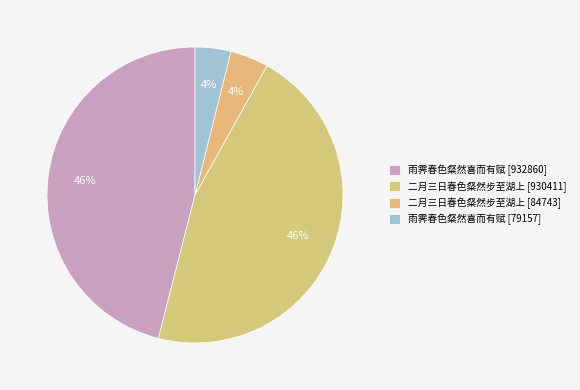

Which category has the biggest portion of the pie?

雨霁春色粲然喜而有赋 (932860)